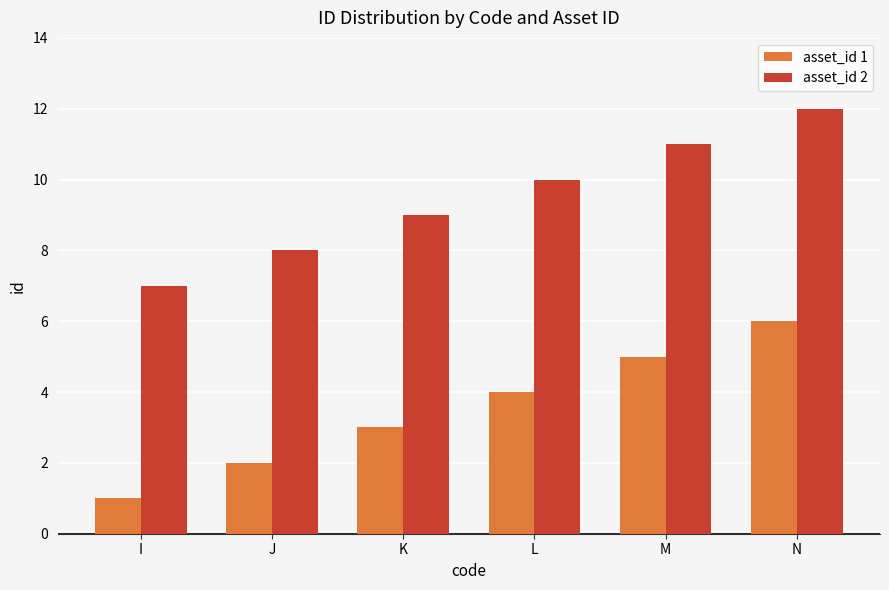

Count the asset_id 2 values in the range 8 to 11.

4